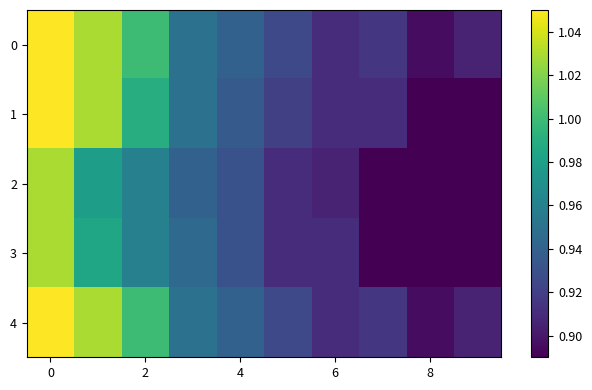

At how many categories does at least one series exceed 0?

10